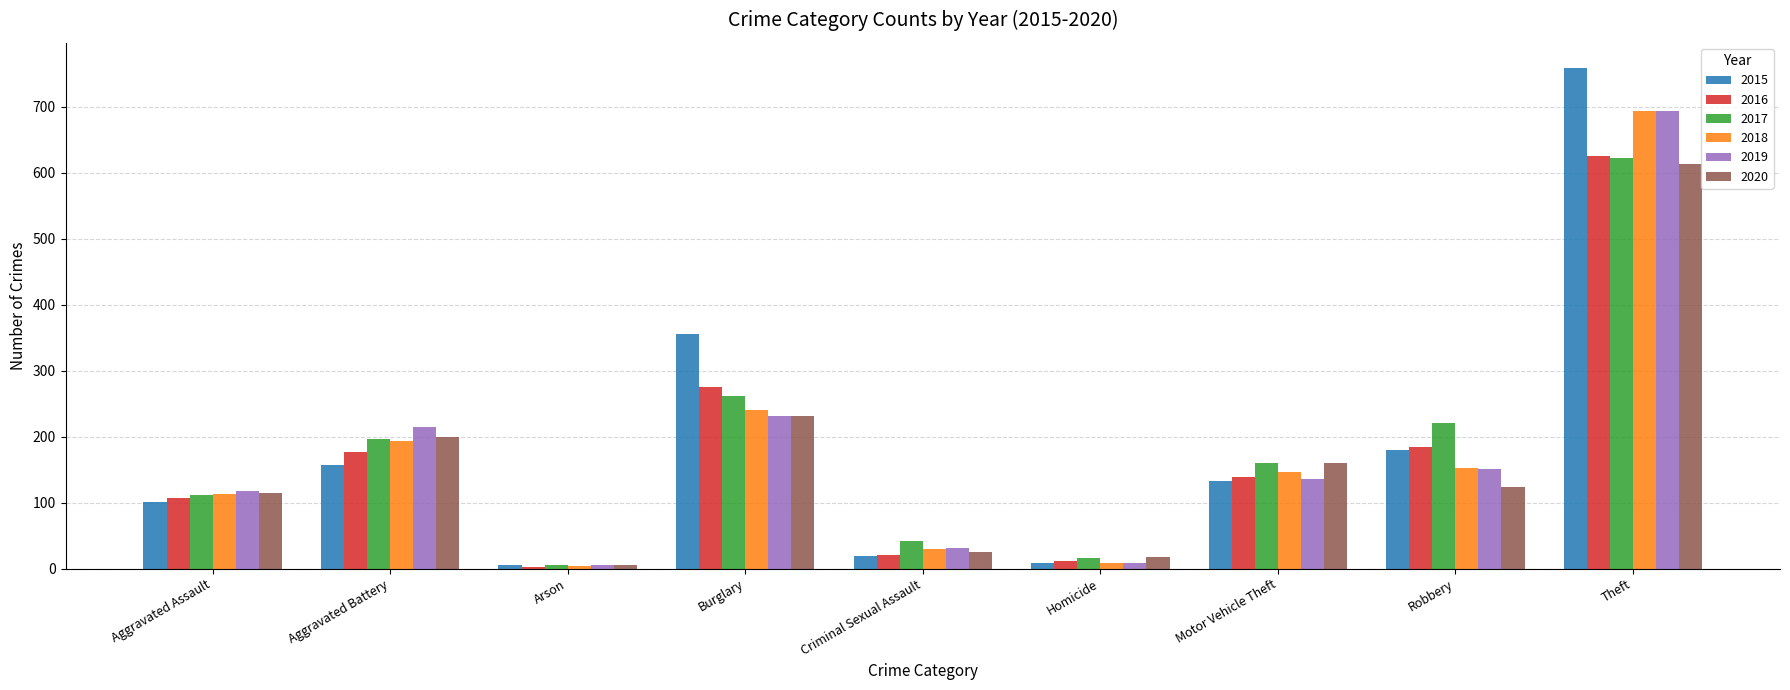

The 2015 series shows 179 at Burglary. True or false?

False